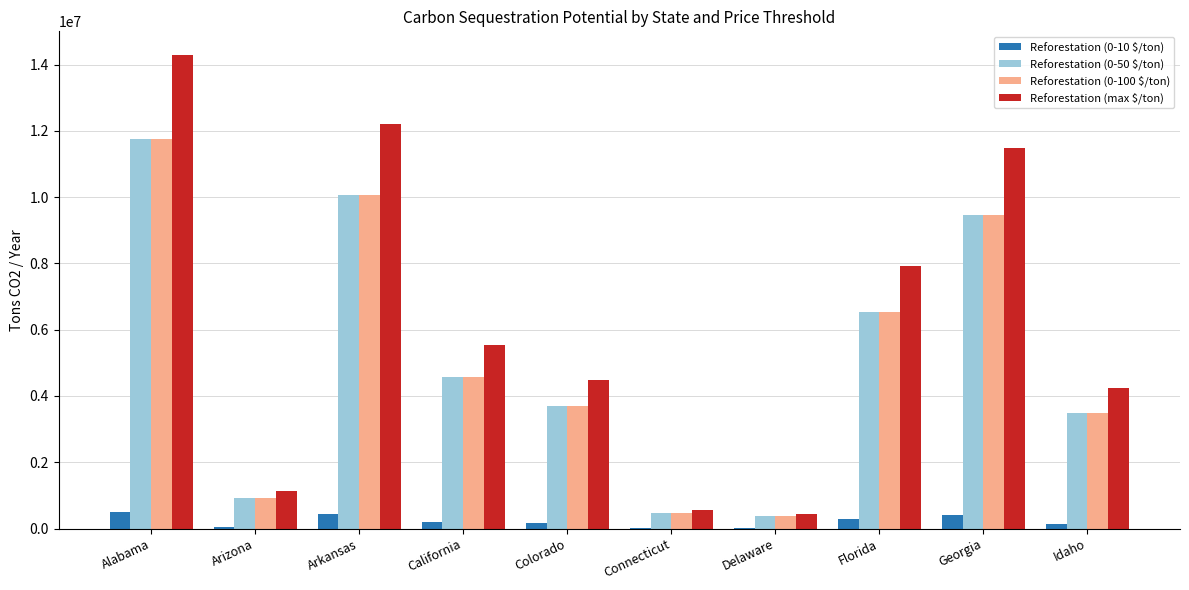

At which label does Reforestation (0-50 $/ton) reach its peak?

Alabama